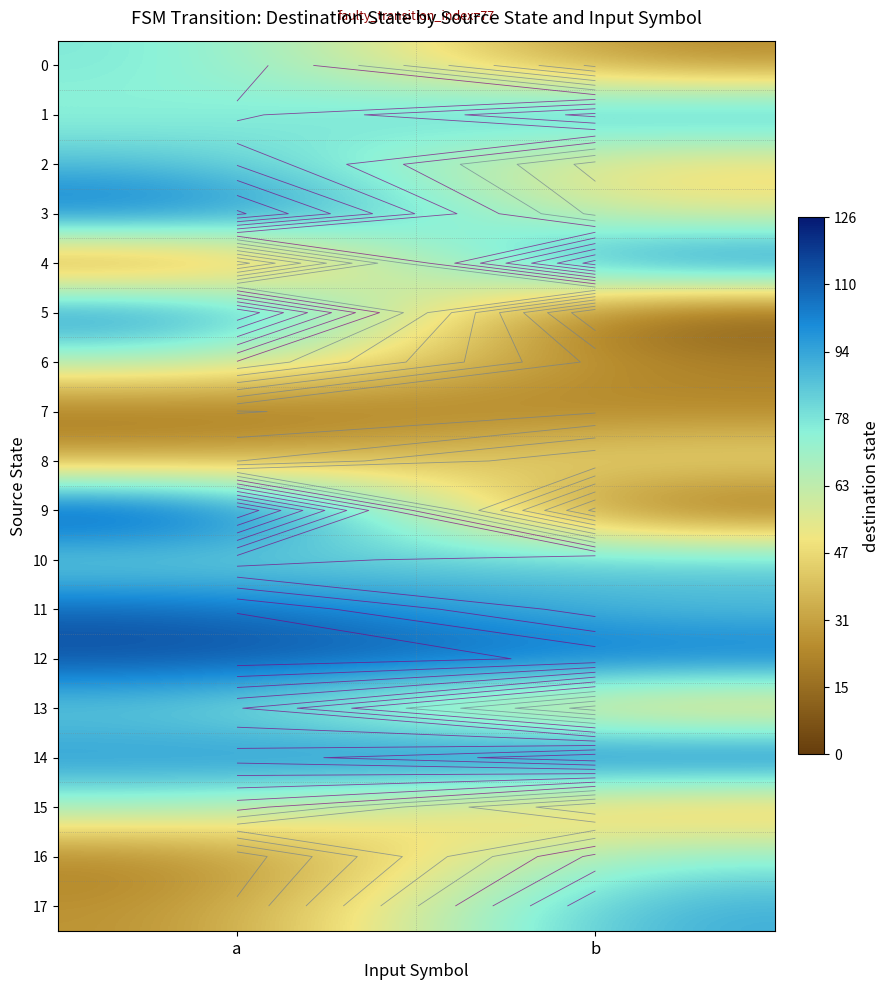

What is the greatest value displayed?

126